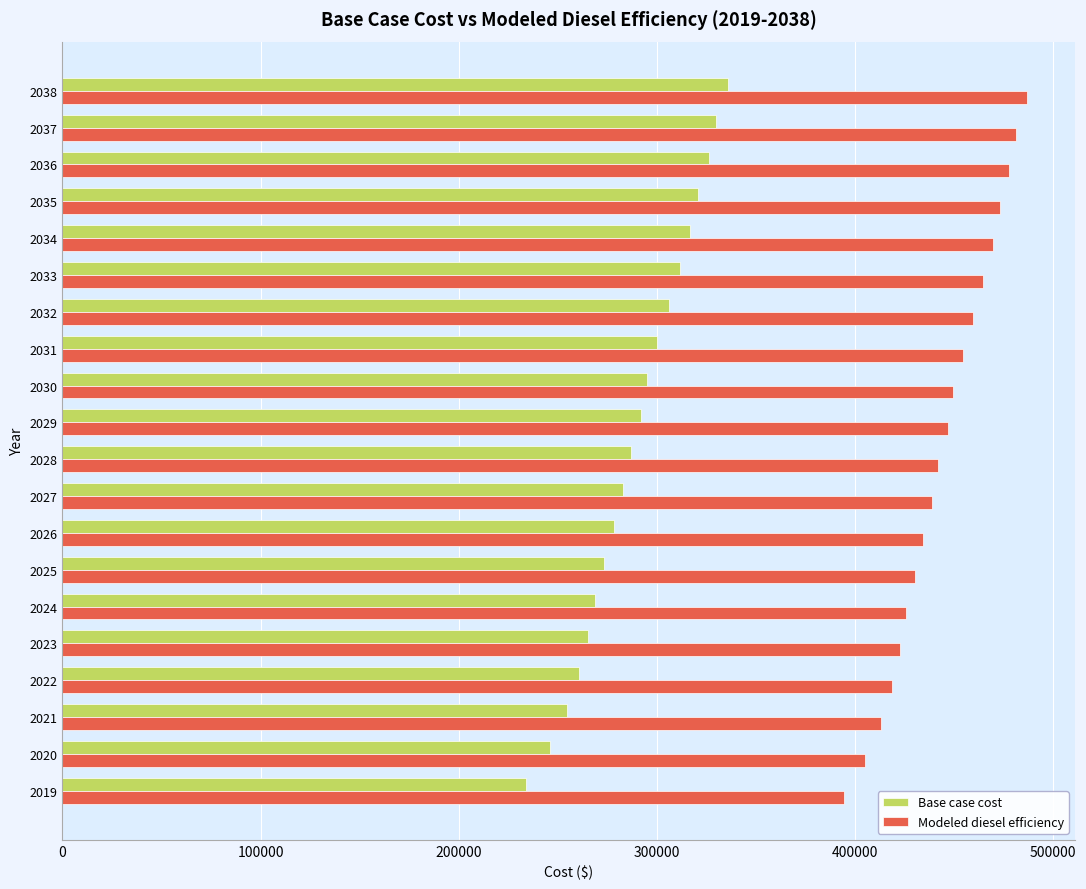

Which series has the largest range (max minus min)?

Base case cost